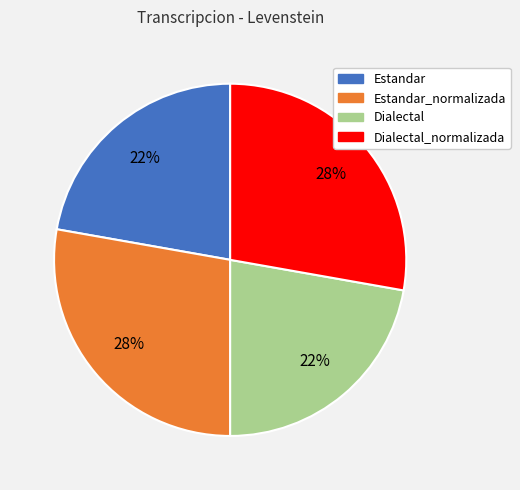

Does any single category account for the majority?

No